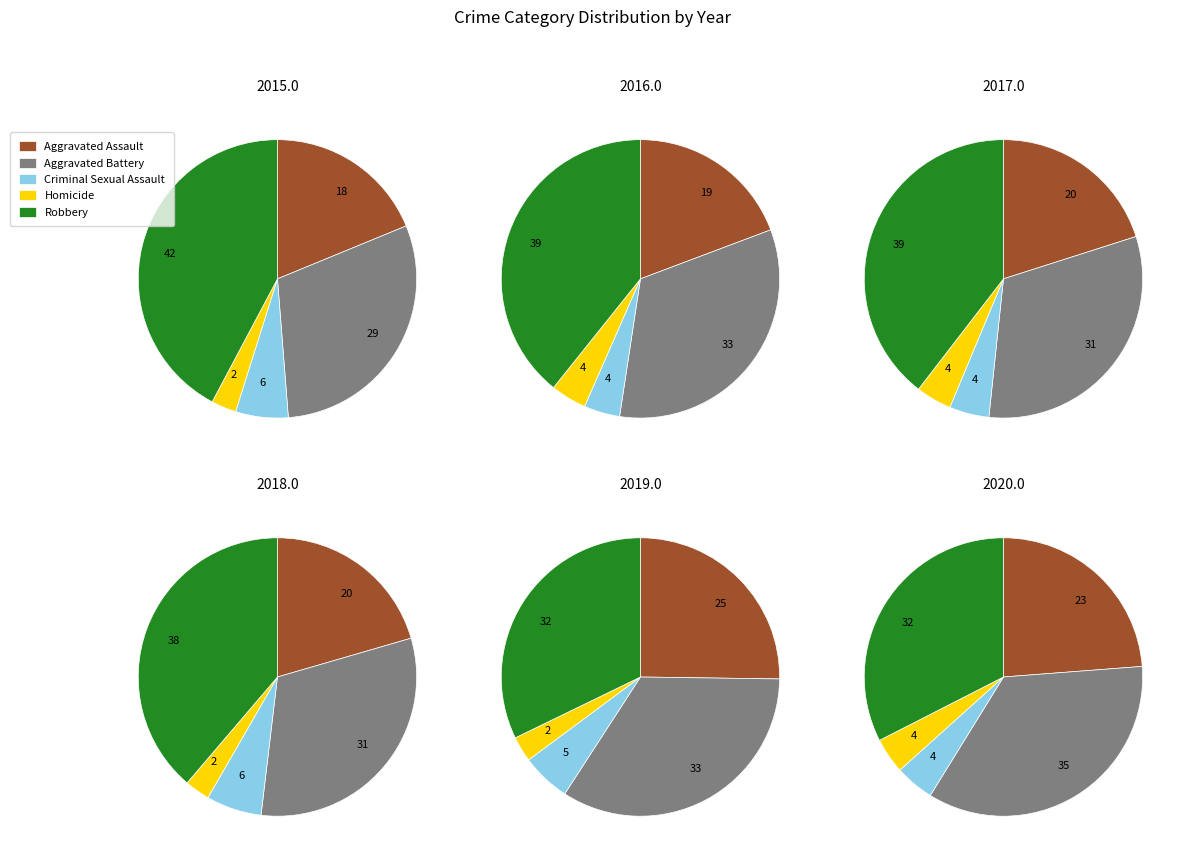

Is there any slice that represents more than half of the pie?

No